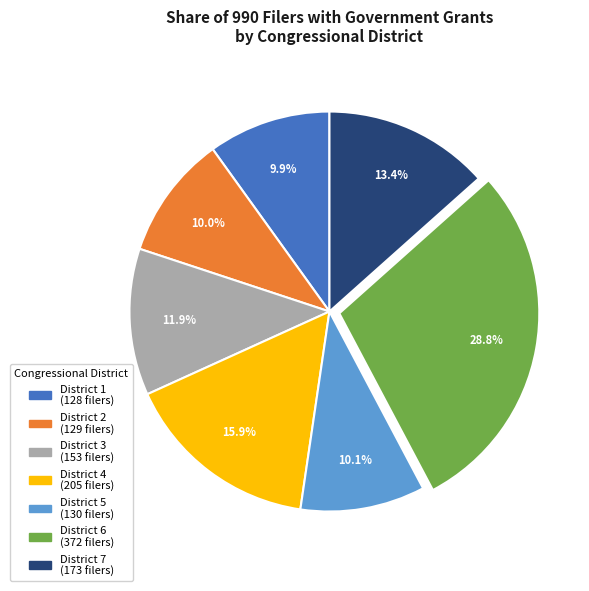

Does any single category account for the majority?

No